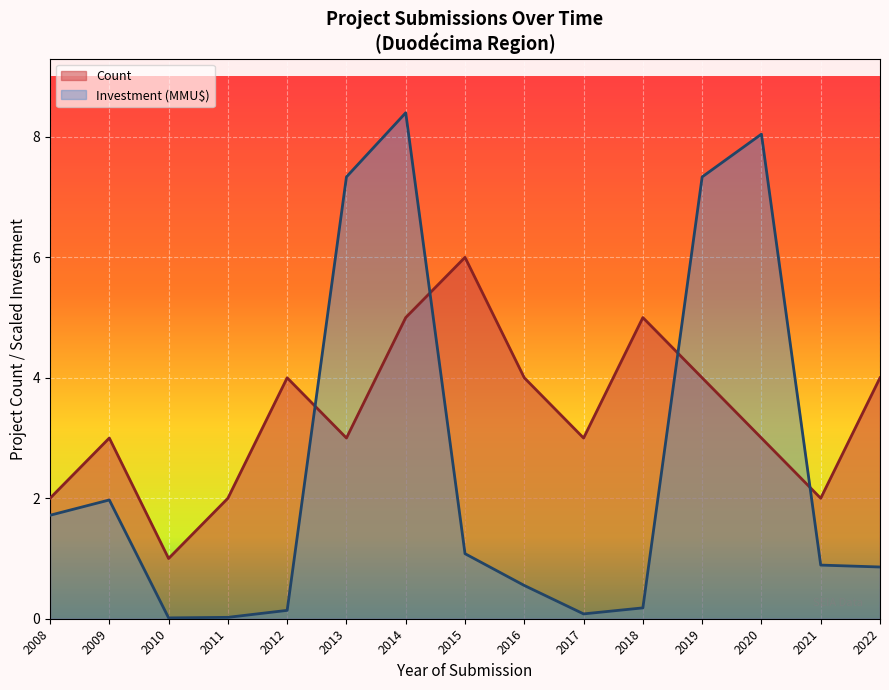

At 2010, list the series in order from largest to smallest.

Count, Investment (MMU$)